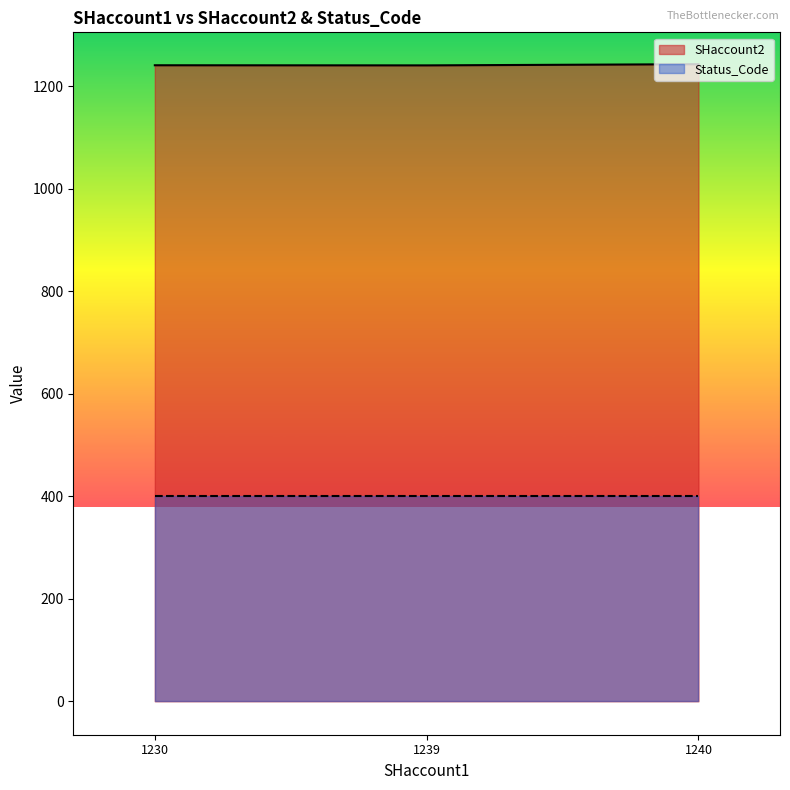

The value of Status_Code at 1230 is 101.0. True or false?

False